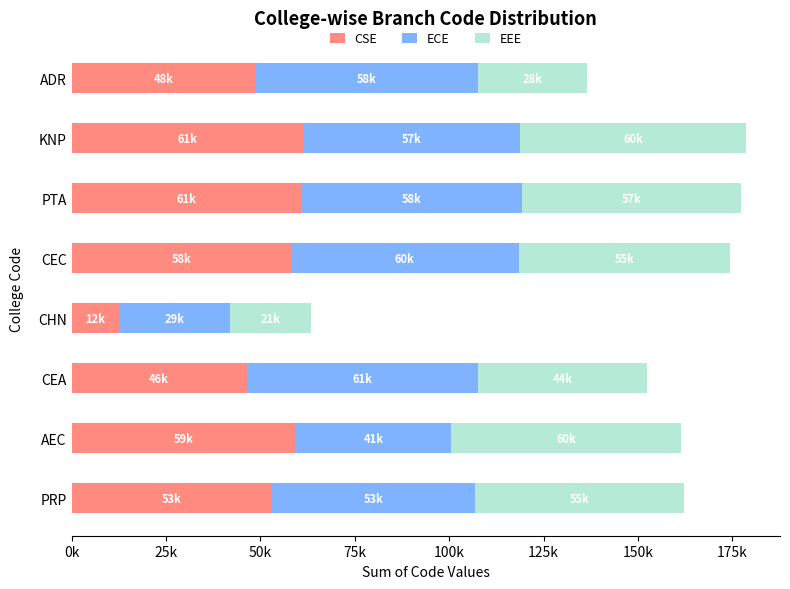

What are all the series names shown in the legend?

CSE, ECE, EEE